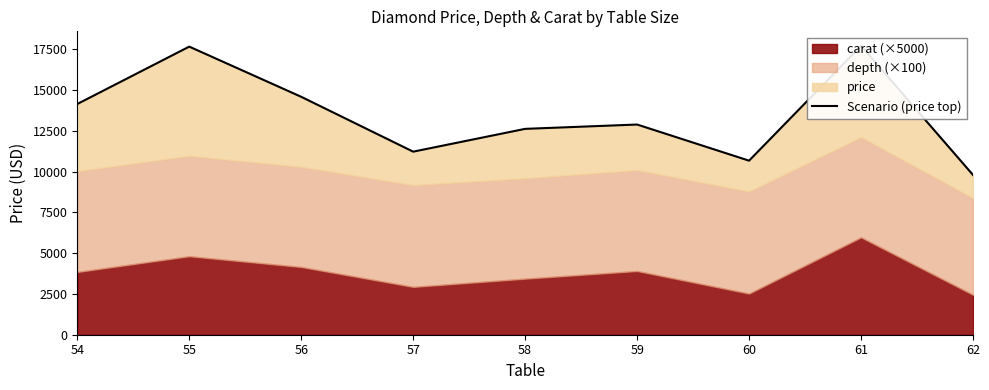

The value at 56 is 23682.7. True or false?

False